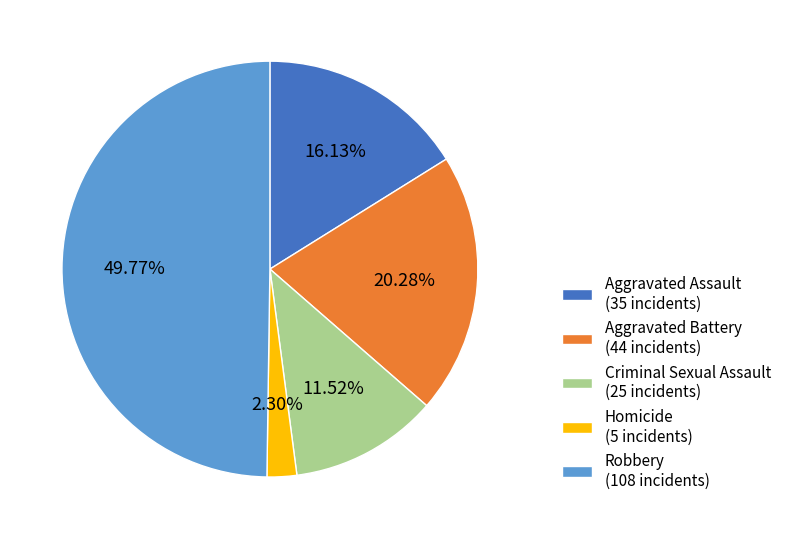

What portion of the pie excludes Robbery?

50.2%